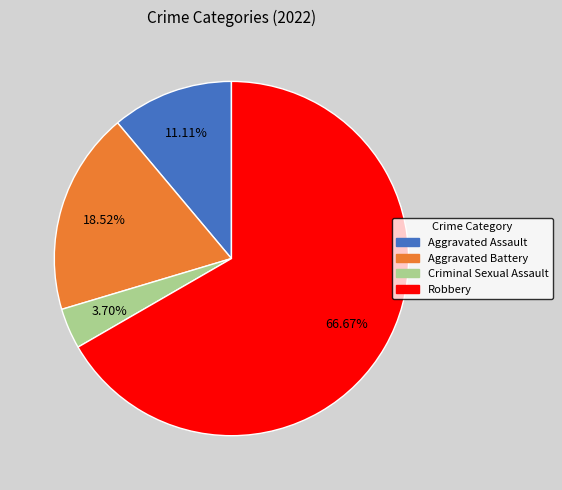

How many slices are in this pie chart?

4